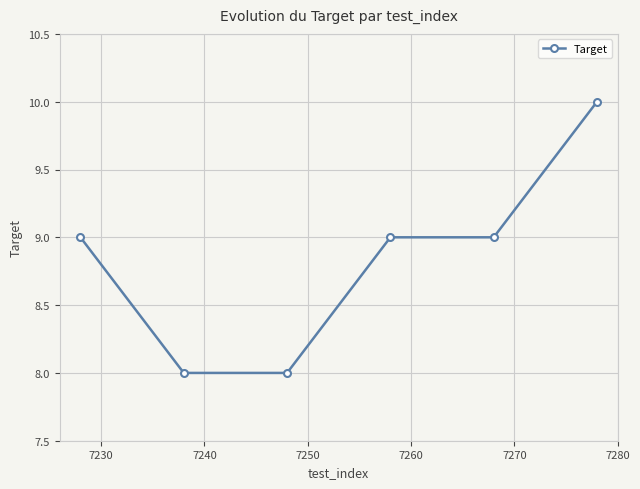

How many lines are shown in the chart?

1